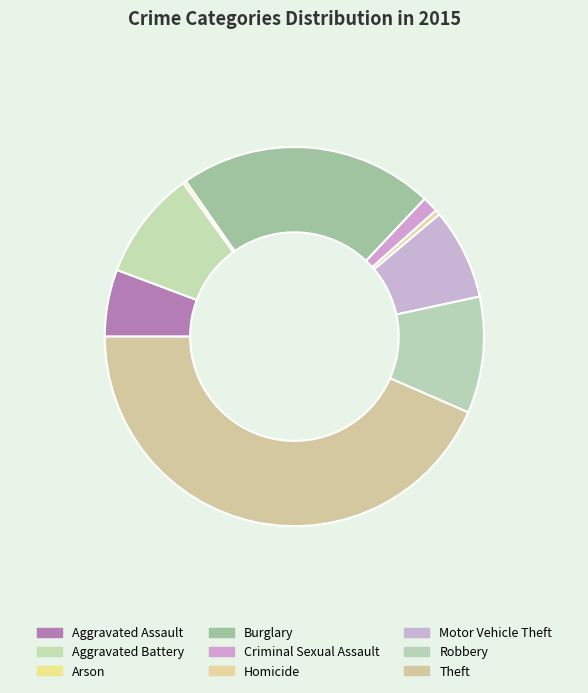

Is there any slice that represents more than half of the pie?

No